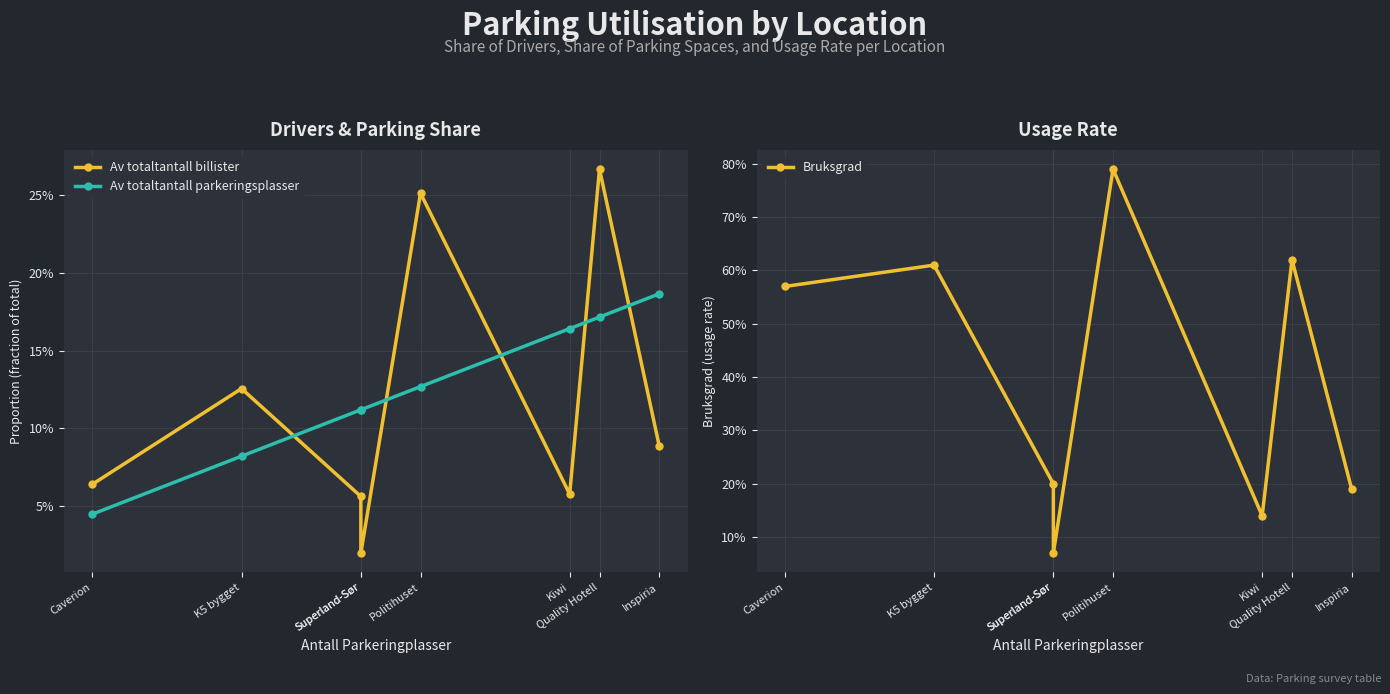

What is the value of the Av totaltantall billister point at the 3rd from the left?

0.1